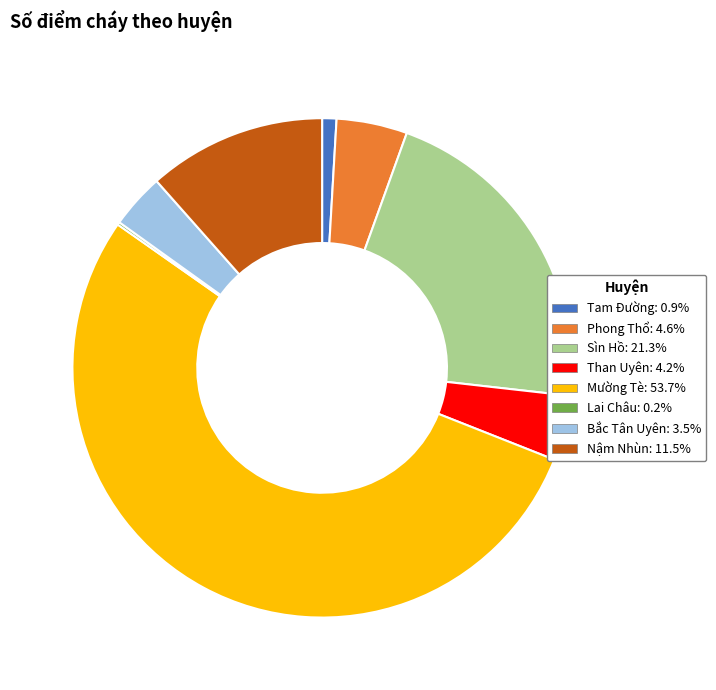

Is Bắc Tân Uyên the majority of the pie?

No